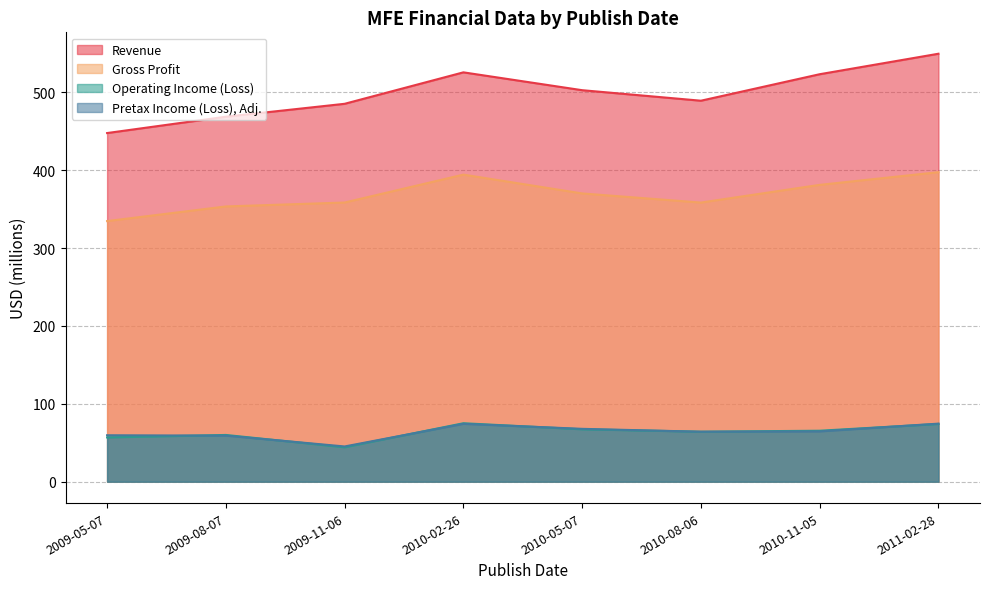

What is the sum of all Pretax Income (Loss), Adj. values?

509.5